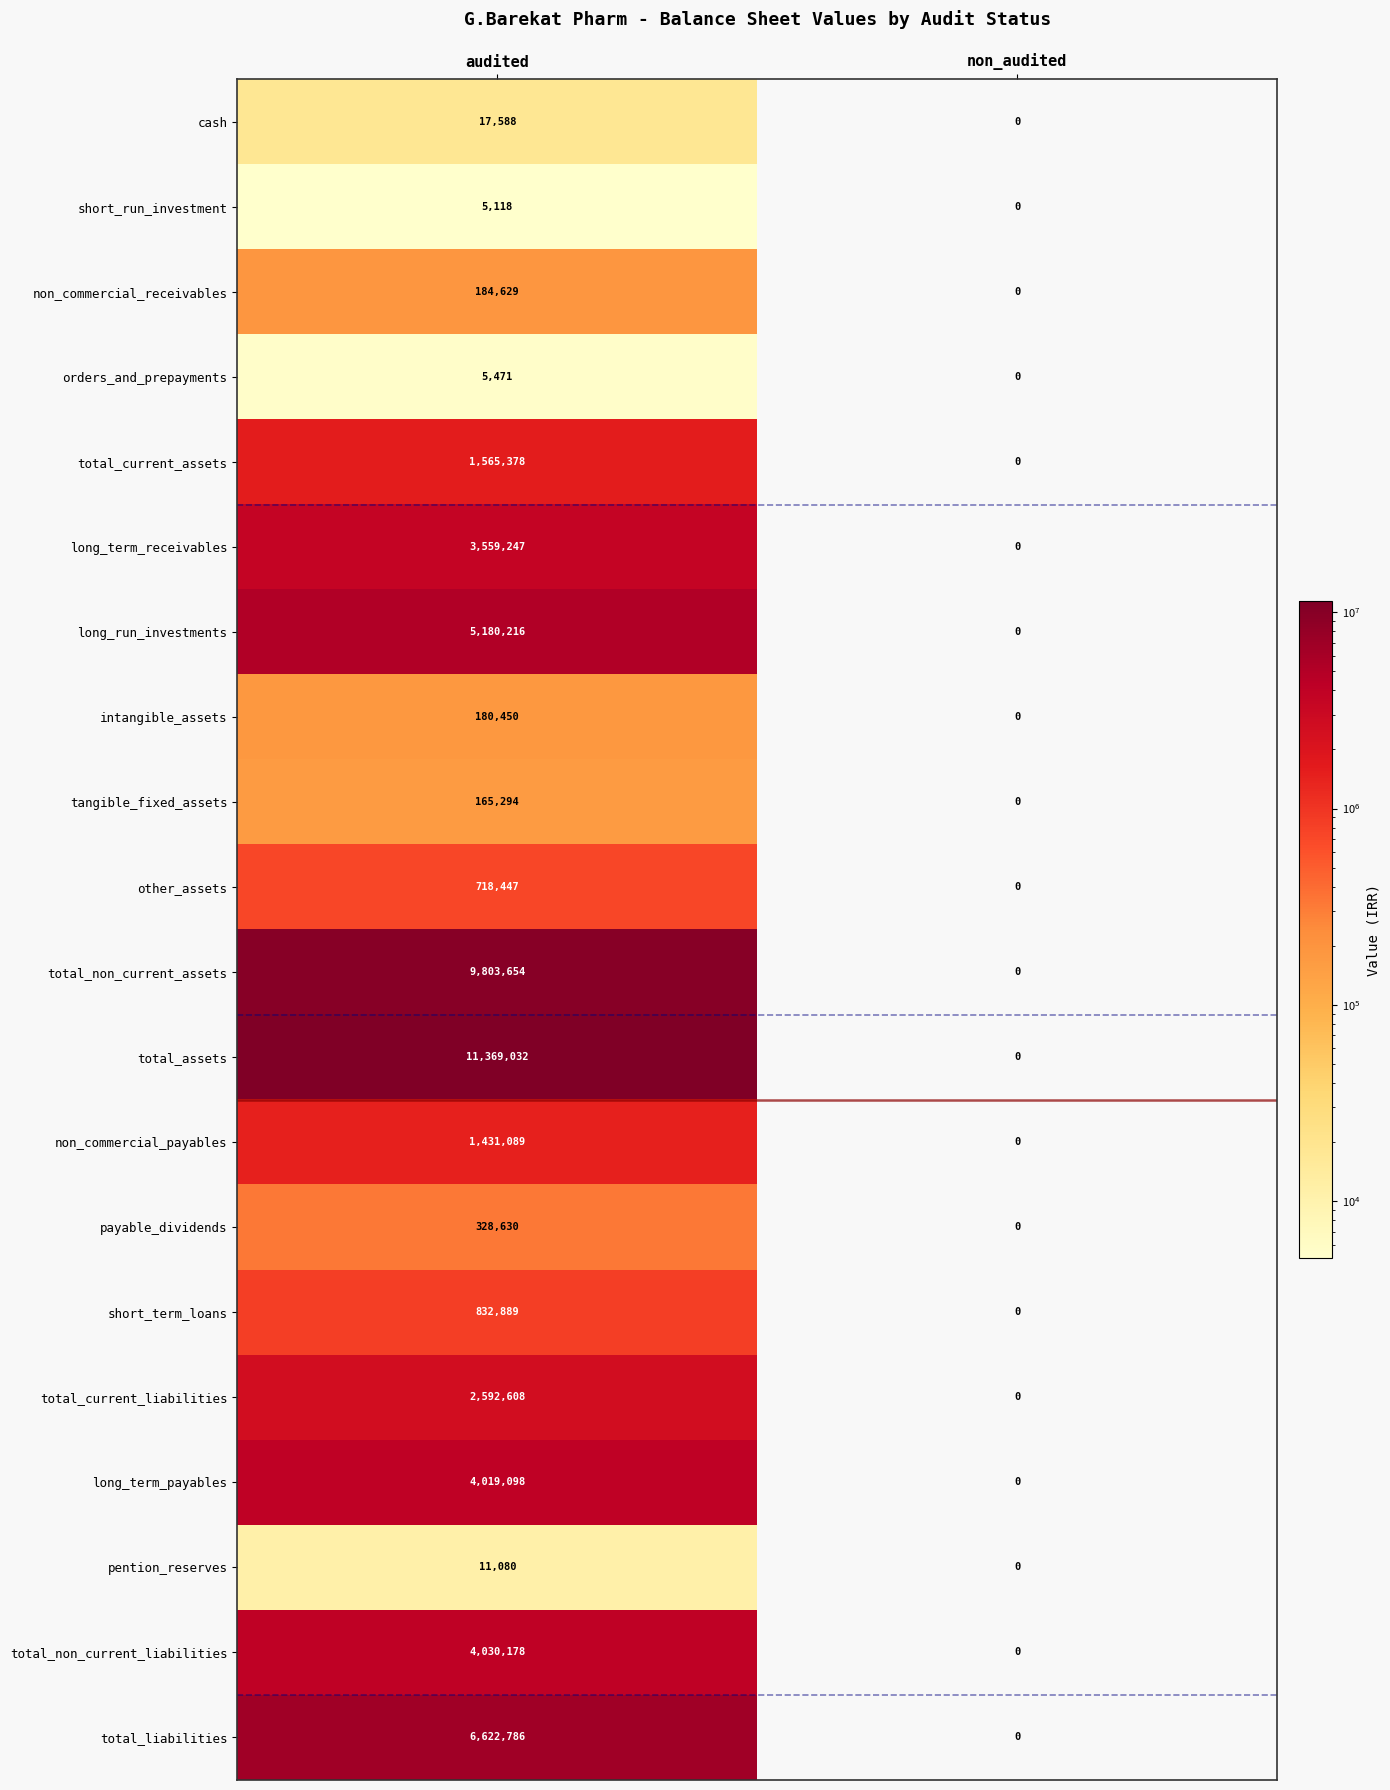

What is the sum of all total_current_assets values?

1565378